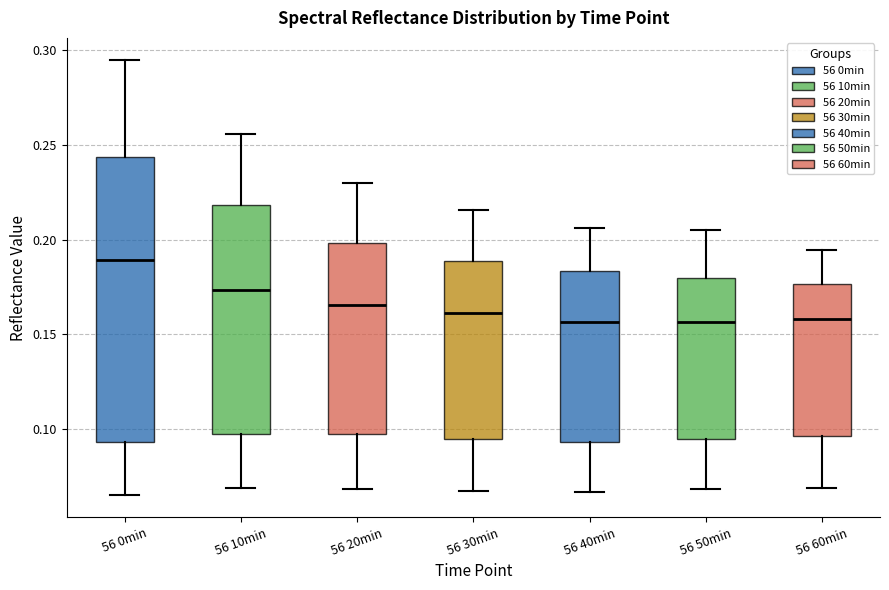

Reading left to right, read every box against the y-axis: the position of its median line, the range the box covers, and the ends of its whiskers. The values are not printed on the chart, so give them approximately, as read against the axis.

56 0min: median 0.190, box 0.095 to 0.245, whiskers 0.065 to 0.295
56 10min: median 0.175, box 0.095 to 0.220, whiskers 0.070 to 0.255
56 20min: median 0.165, box 0.095 to 0.200, whiskers 0.070 to 0.230
56 30min: median 0.160, box 0.095 to 0.190, whiskers 0.070 to 0.215
56 40min: median 0.155, box 0.095 to 0.185, whiskers 0.065 to 0.205
56 50min: median 0.155, box 0.095 to 0.180, whiskers 0.070 to 0.205
56 60min: median 0.160, box 0.095 to 0.175, whiskers 0.070 to 0.195